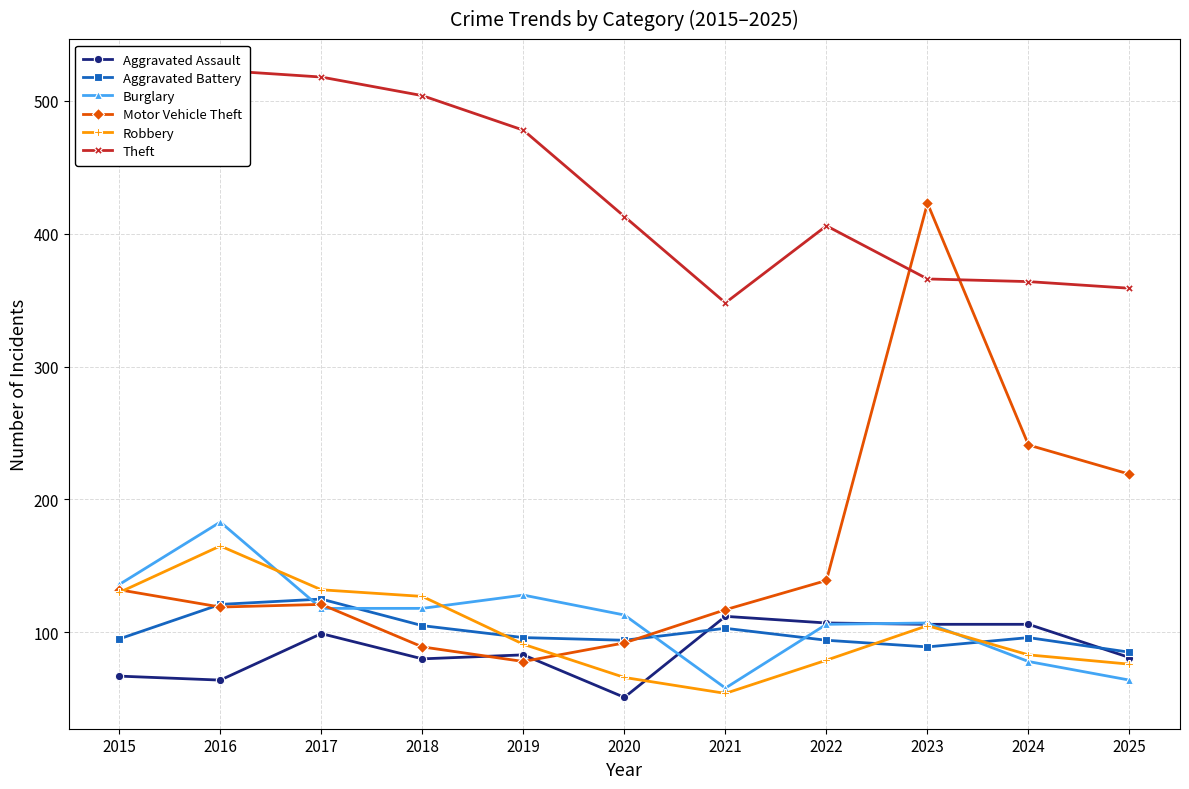

At how many categories does at least one series exceed 301?

11